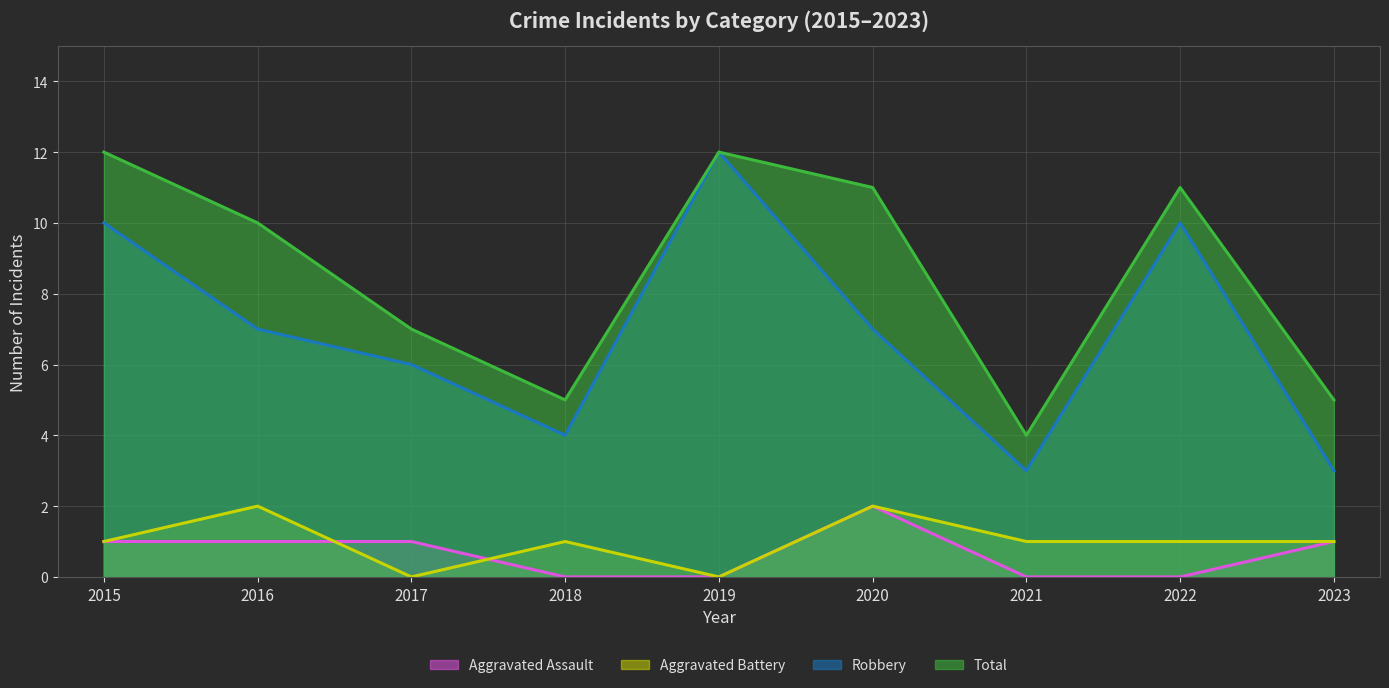

How many data points in Aggravated Assault are less than 1?

4